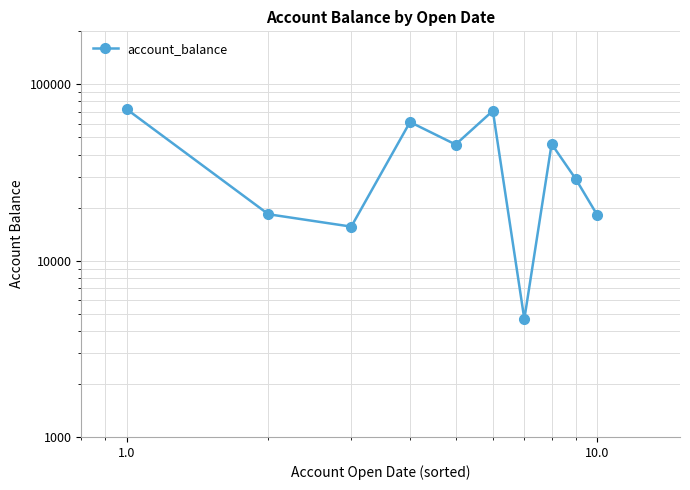

The value at 0.1 is 24669. True or false?

False